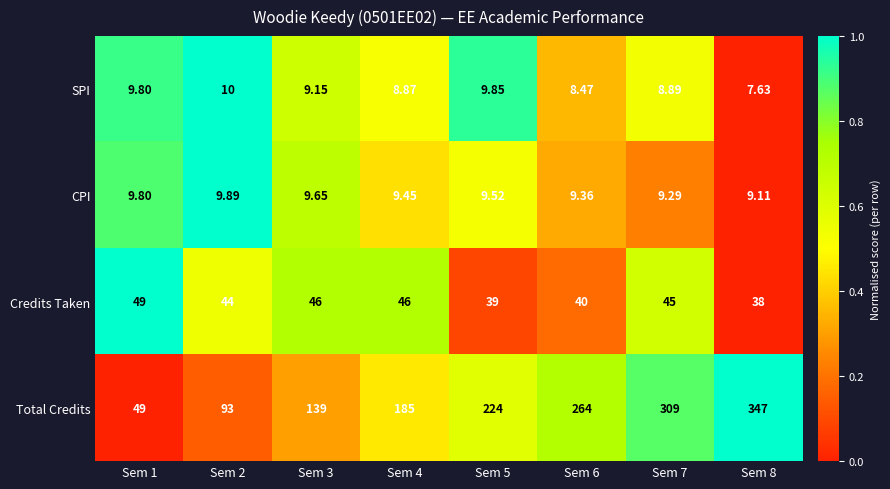

Rank the series by their maximum value, from highest to lowest.

Total Credits, Credits Taken, SPI, CPI